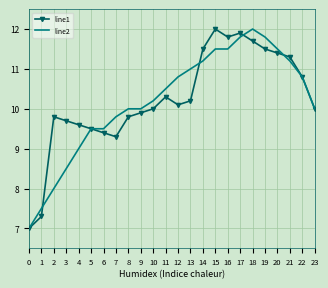

What is the difference between the second highest and second lowest values in the line2 series?

4.3